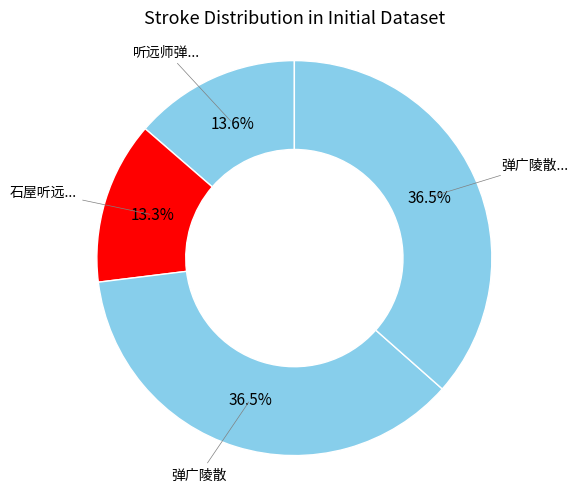

Count the number of slices in the pie.

4